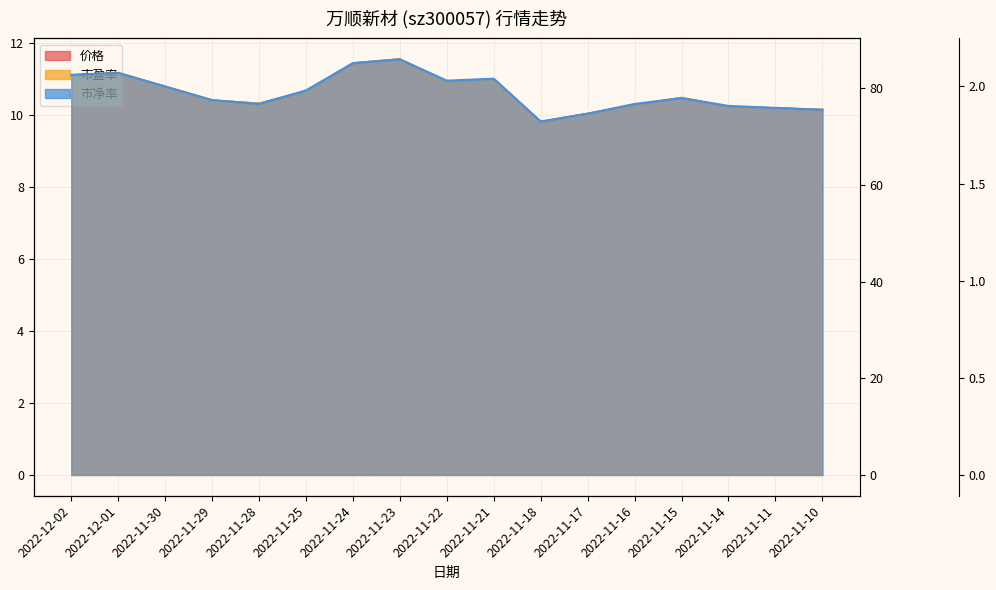

How many data points does each series have?

17